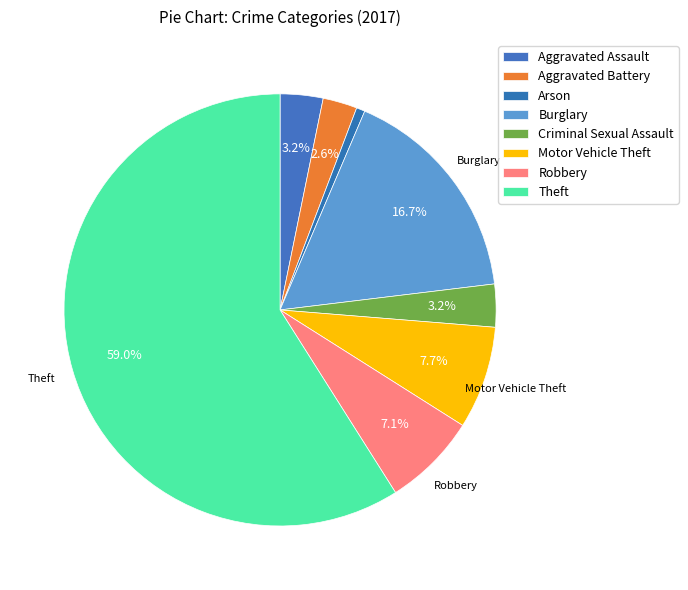

How many segments does this pie chart have?

8